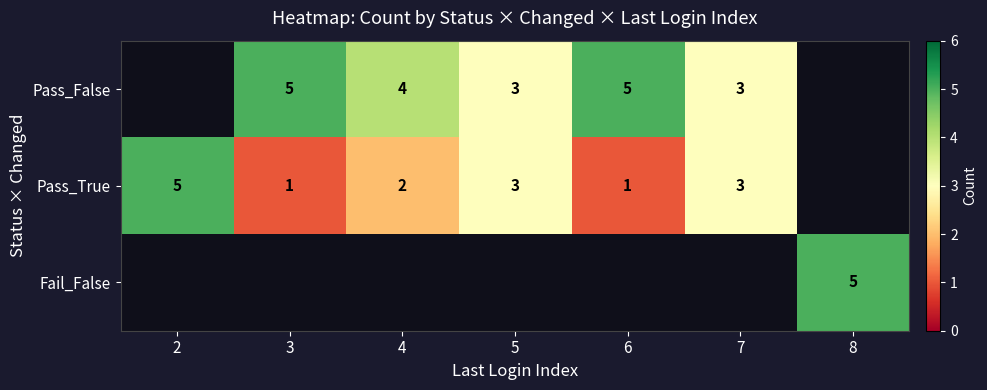

The value of Pass_True at 4 is 2. True or false?

True